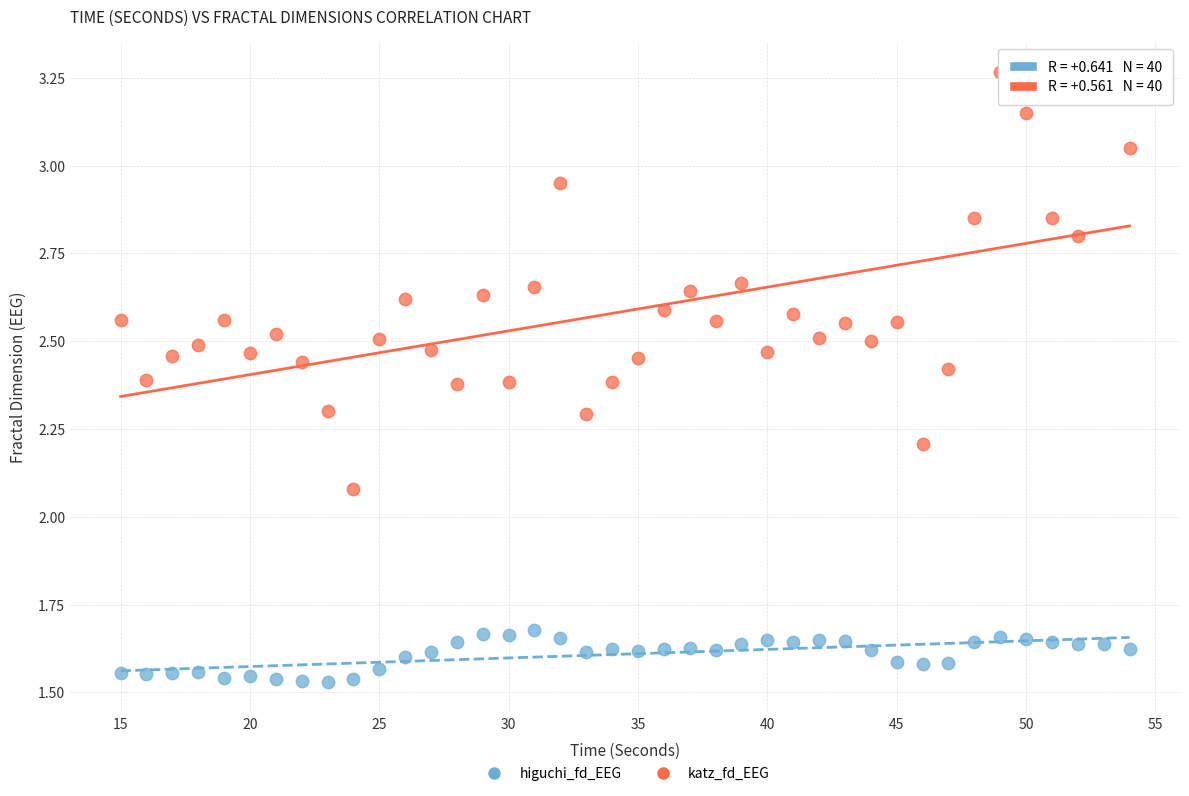

Across all data points, what is the range of X values (max minus min)?

39.0